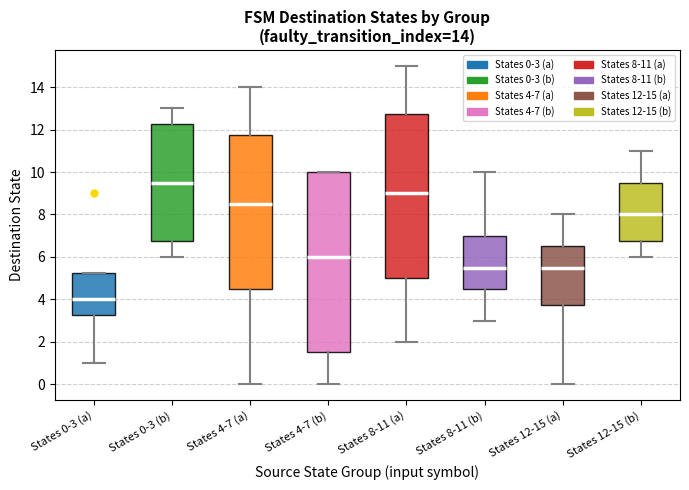

Which box has the highest median line?

States 0-3 (b)